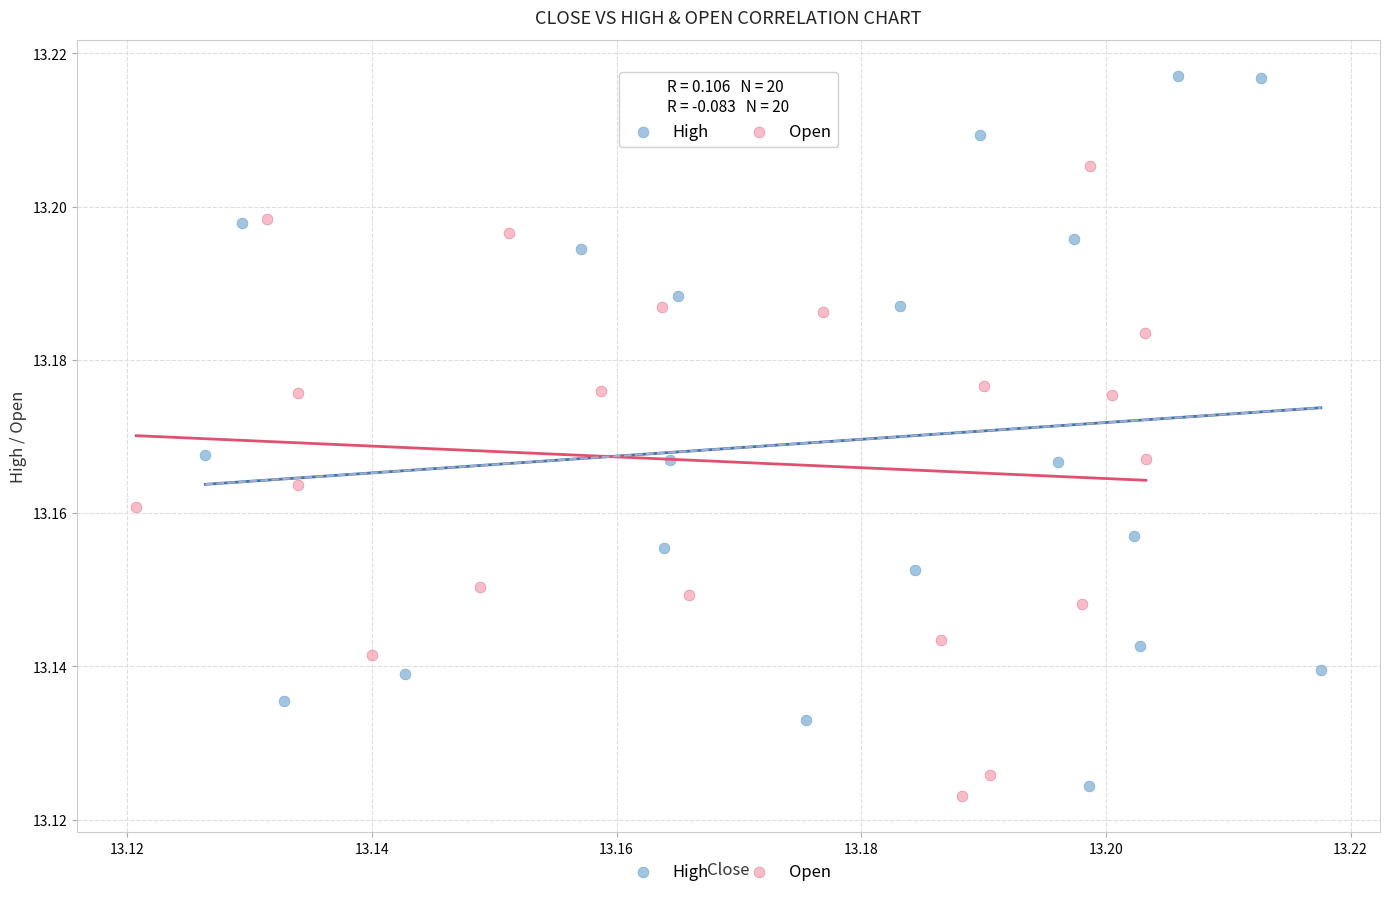

Which series reaches the minimum Y coordinate?

Open